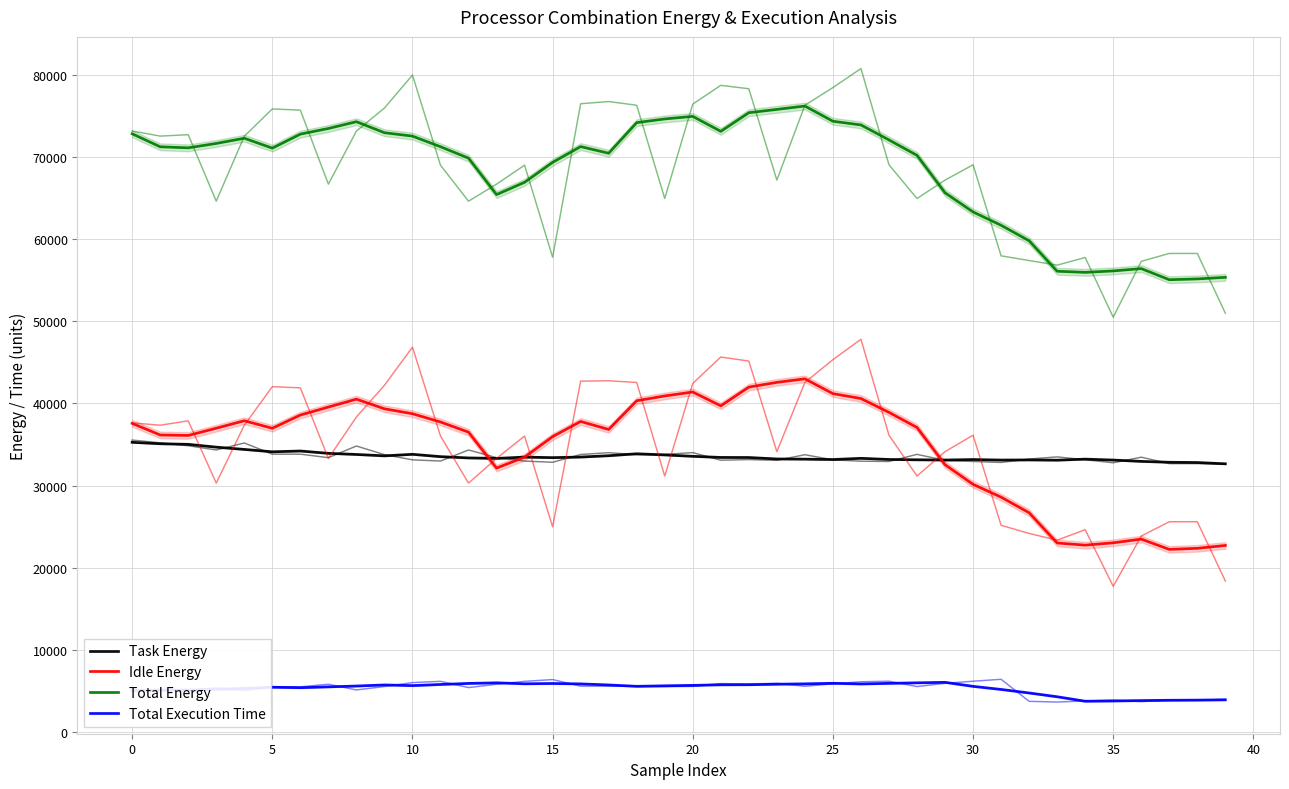

What is the label of the 29th point from the right?

11